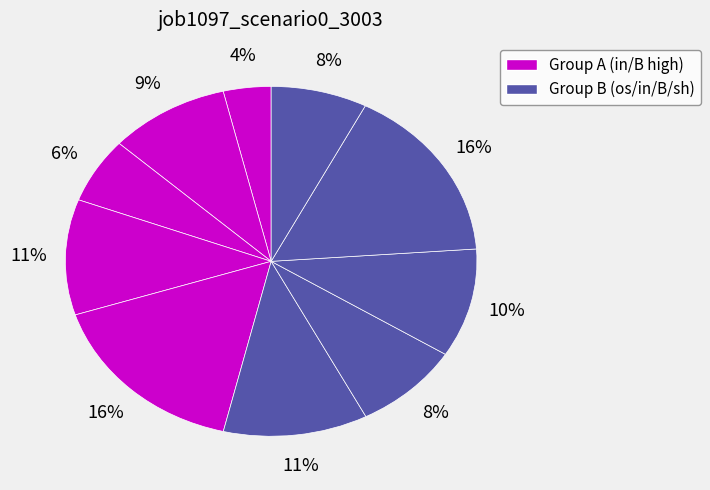

Does any single category account for the majority?

No